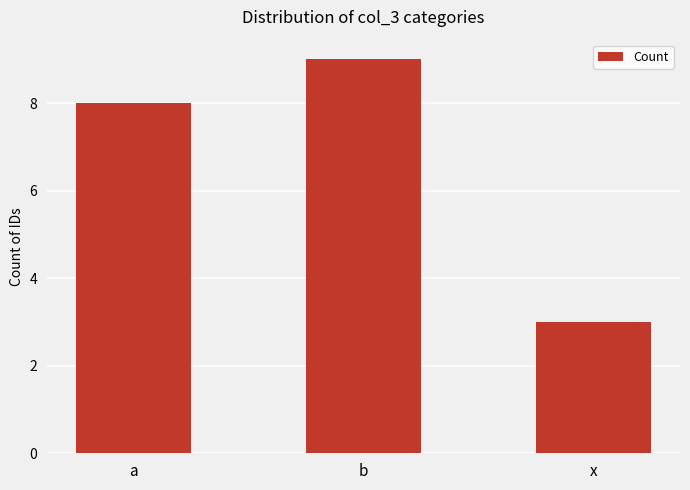

What is the label of the 3rd bar from the right?

a